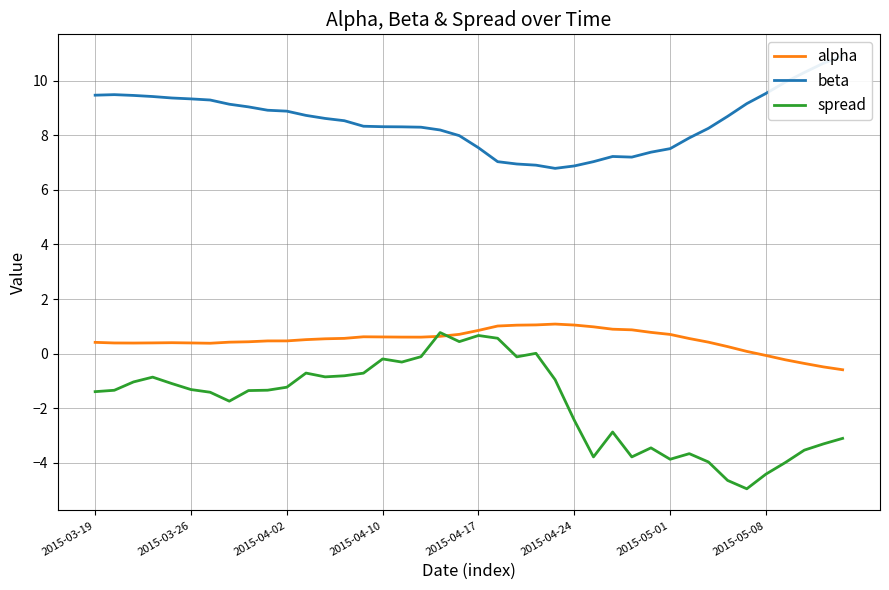

True or false: alpha has a value of 0.4 at 2015-03-19.

True